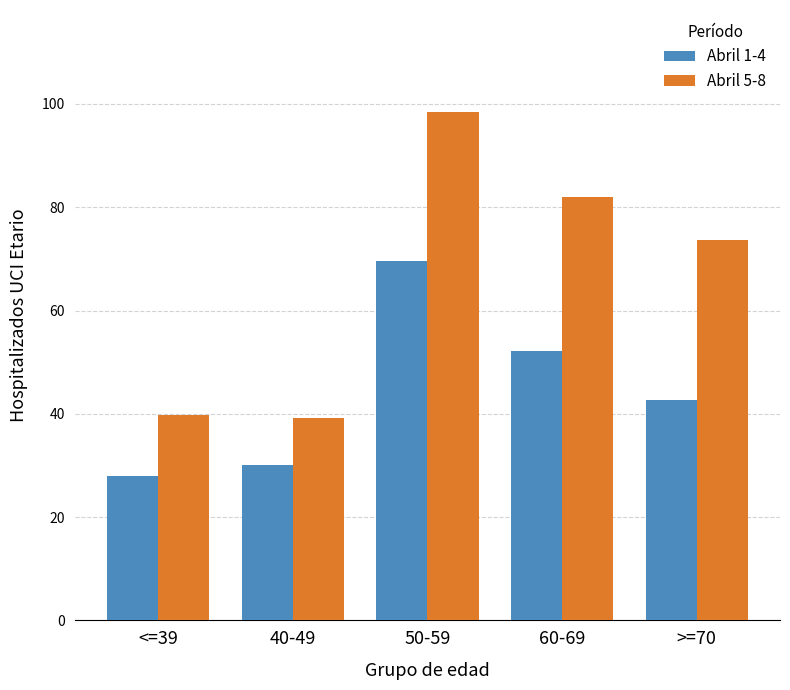

Rank the series at 50-59 from lowest to highest value.

Abril 1-4, Abril 5-8